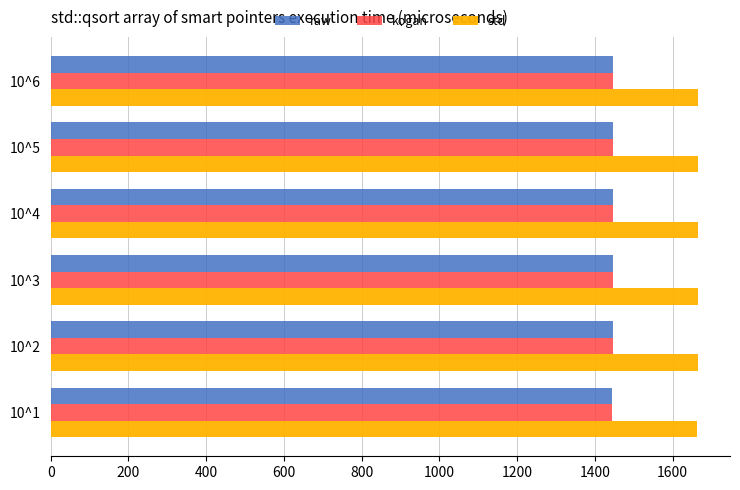

What is the minimum value shown in the chart?

1445.0